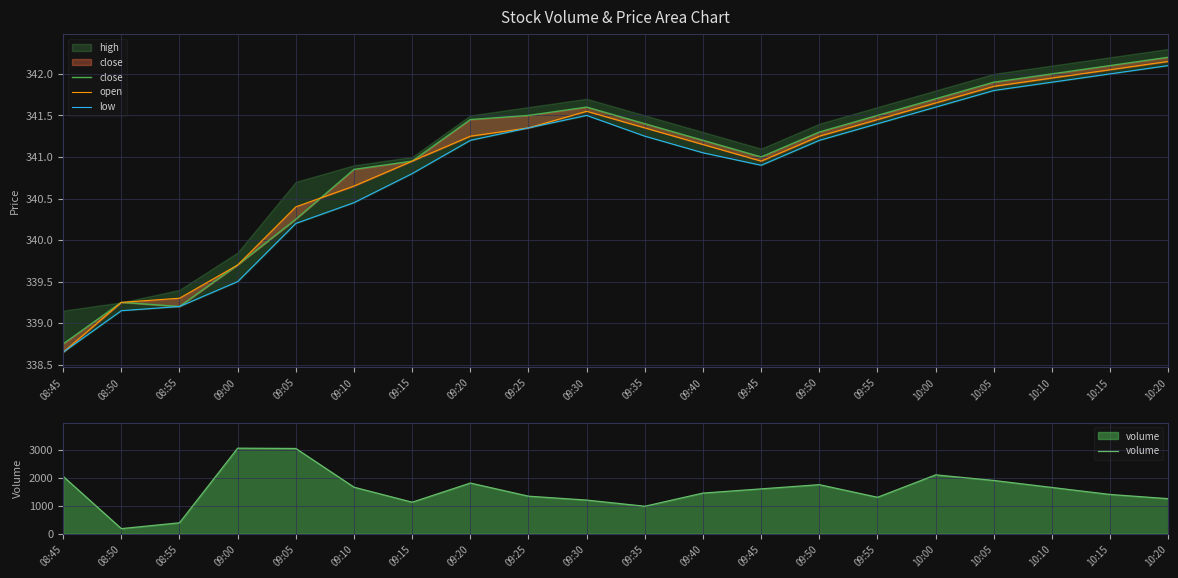

How many distinct data groups are displayed?

4